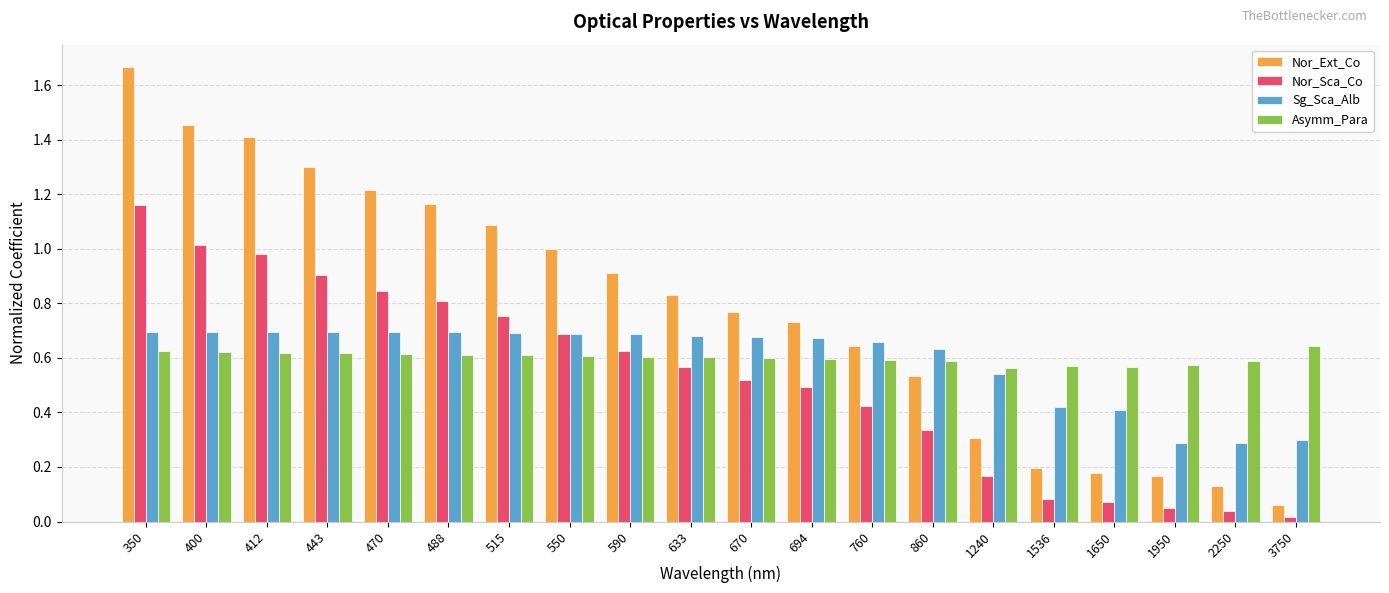

Which series has the widest spread of values?

Nor_Ext_Co